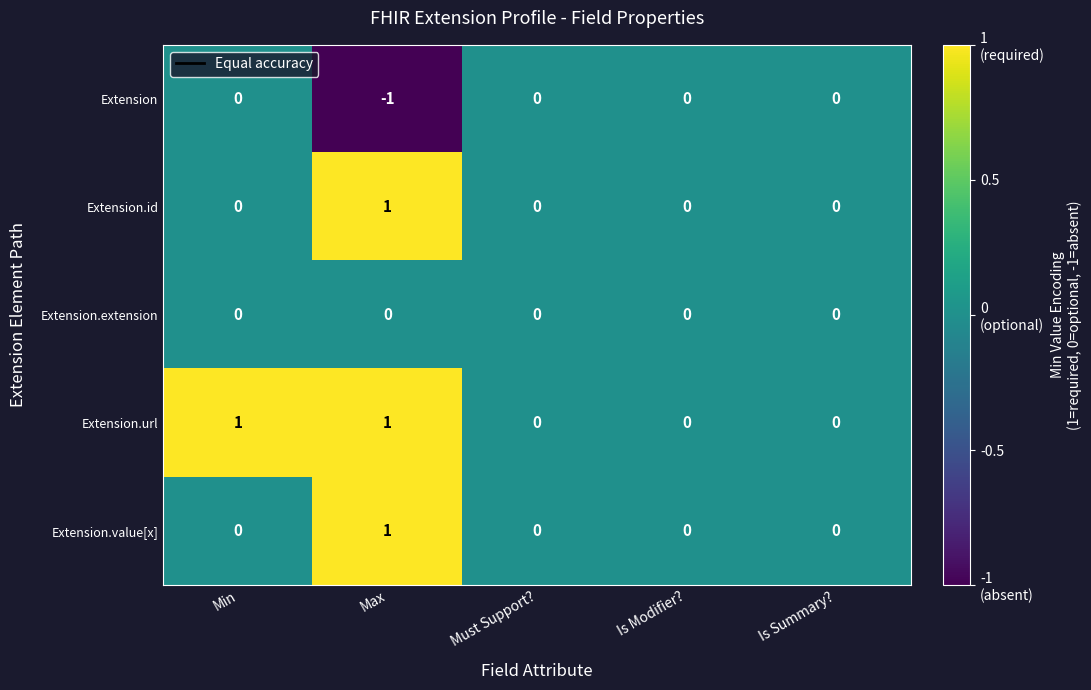

Reading left to right, list all the values displayed in this chart.

Extension: Min=0	Max=-1	Must Support?=0	Is Modifier?=0	Is Summary?=0
Extension.id: Min=0	Max=1	Must Support?=0	Is Modifier?=0	Is Summary?=0
Extension.extension: Min=0	Max=0	Must Support?=0	Is Modifier?=0	Is Summary?=0
Extension.url: Min=1	Max=1	Must Support?=0	Is Modifier?=0	Is Summary?=0
Extension.value[x]: Min=0	Max=1	Must Support?=0	Is Modifier?=0	Is Summary?=0